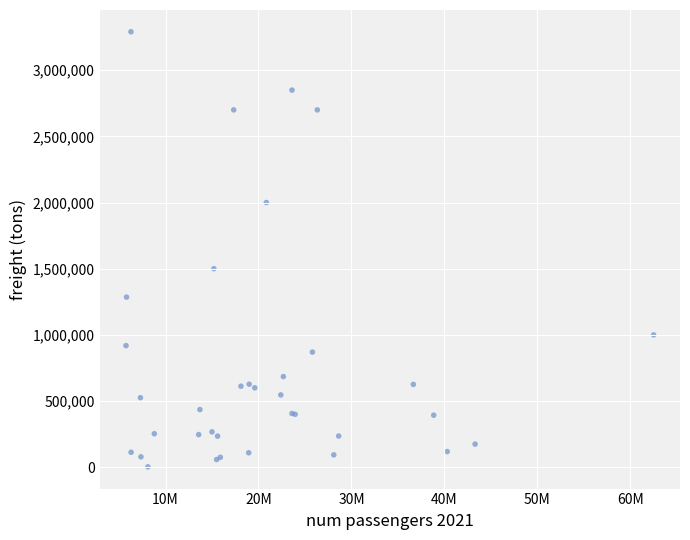

What Y value in the scatter plot is closest to 1646665?

1500000